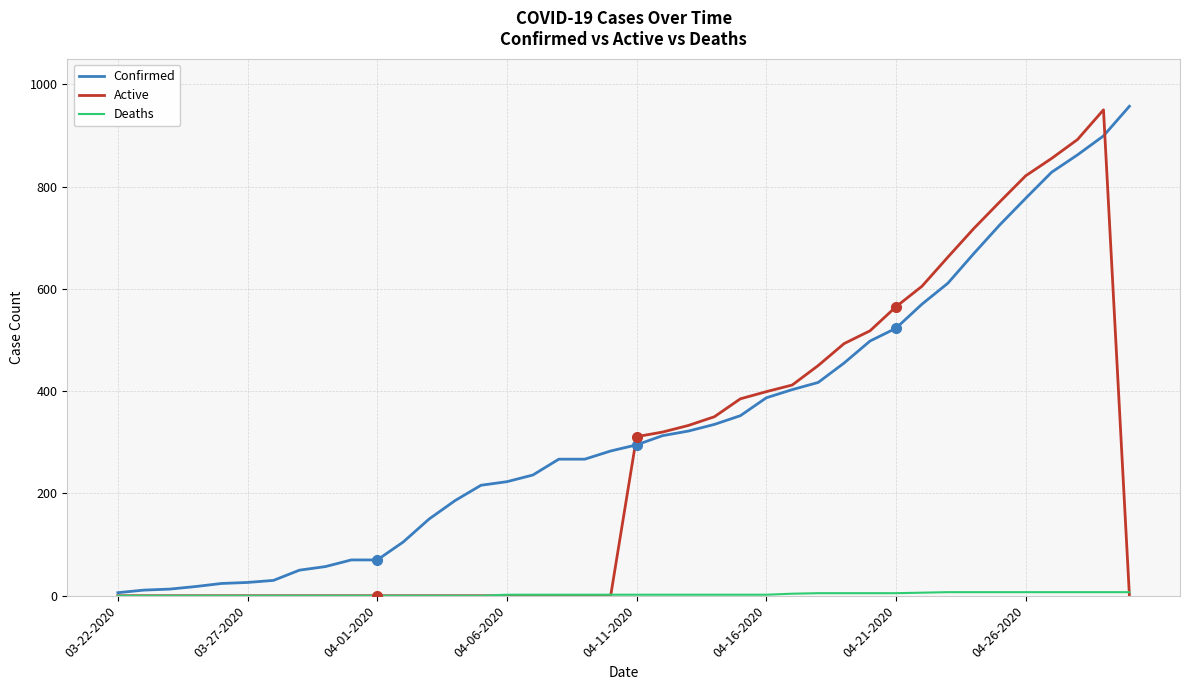

At how many categories does at least one series exceed 121?

28